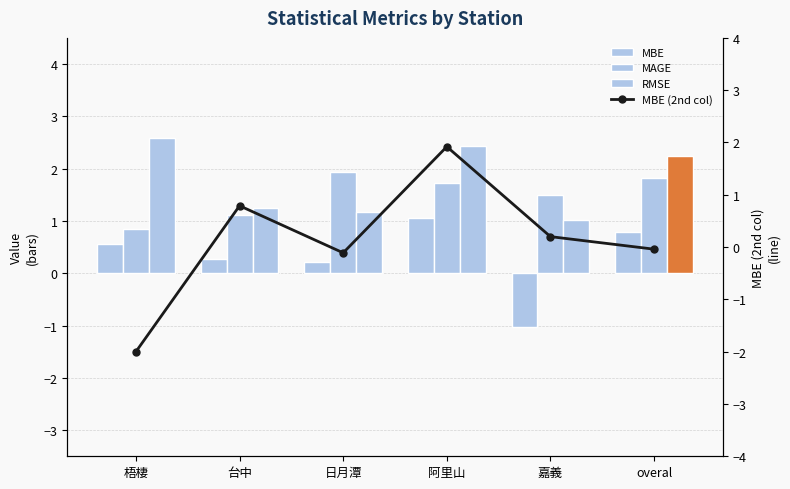

Does the chart contain any negative values?

Yes